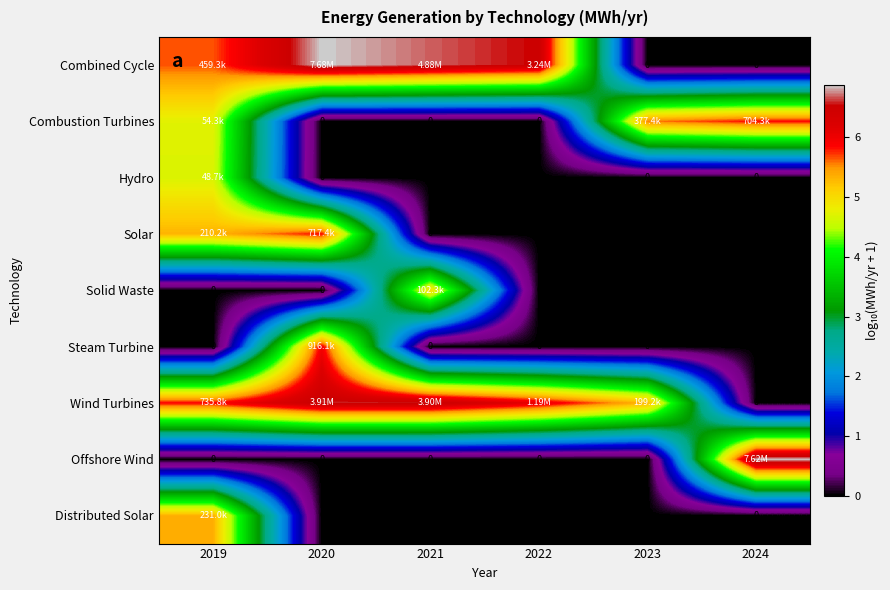

Count the number of data series in this chart.

9